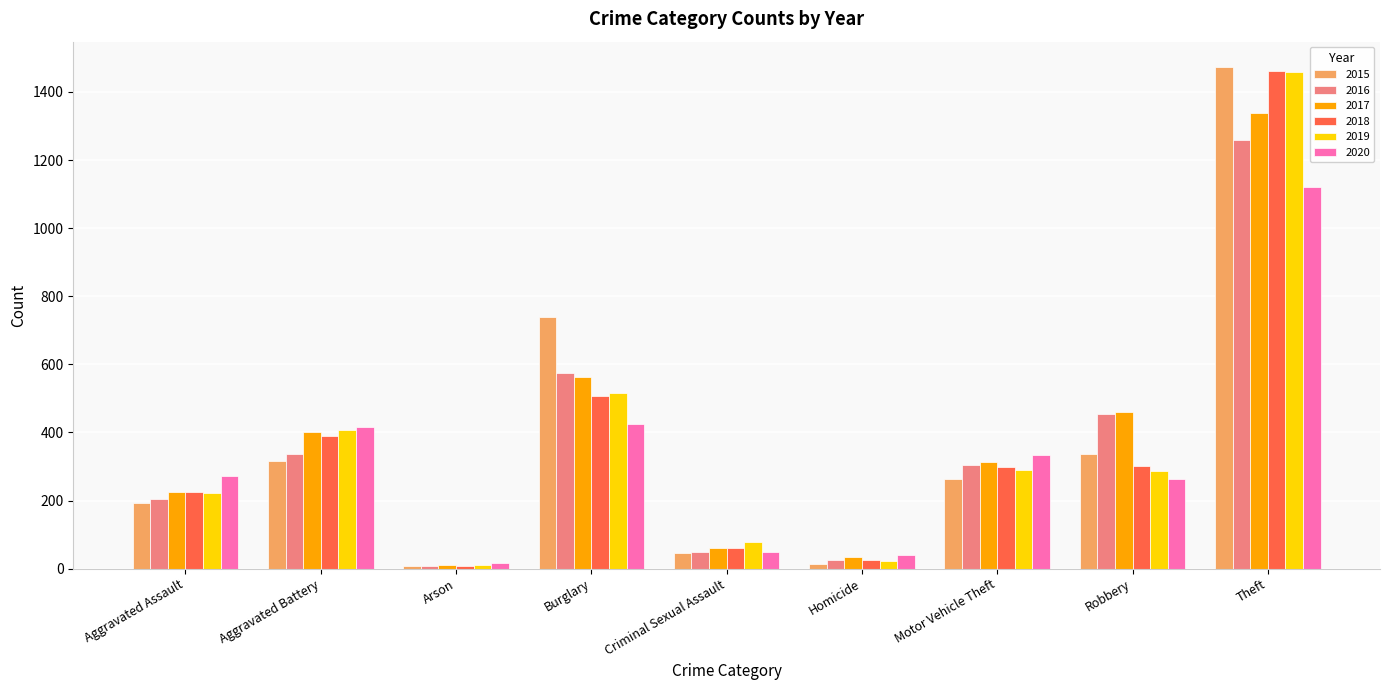

What position from the left is Theft?

9